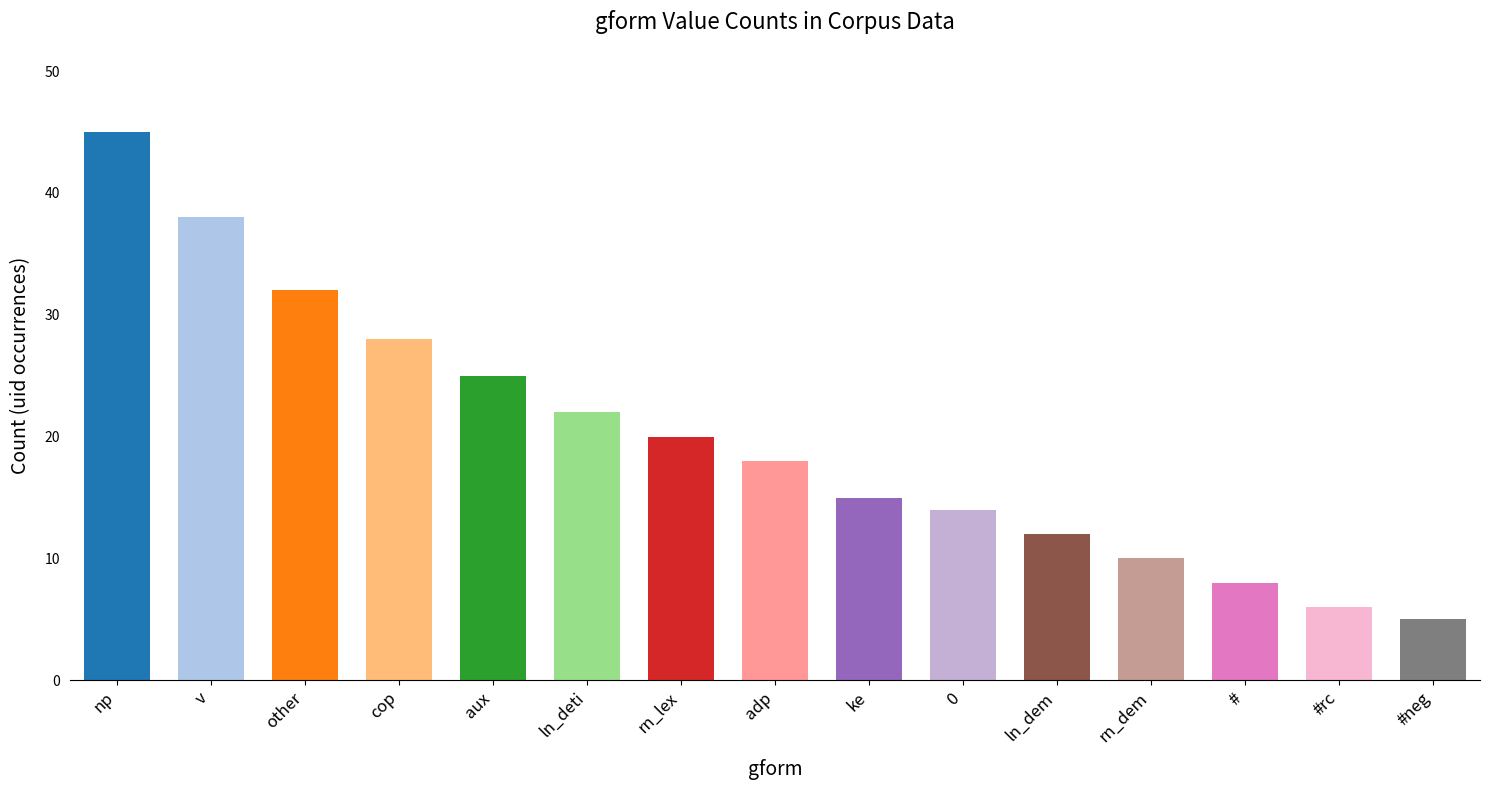

Are the bars horizontal?

No